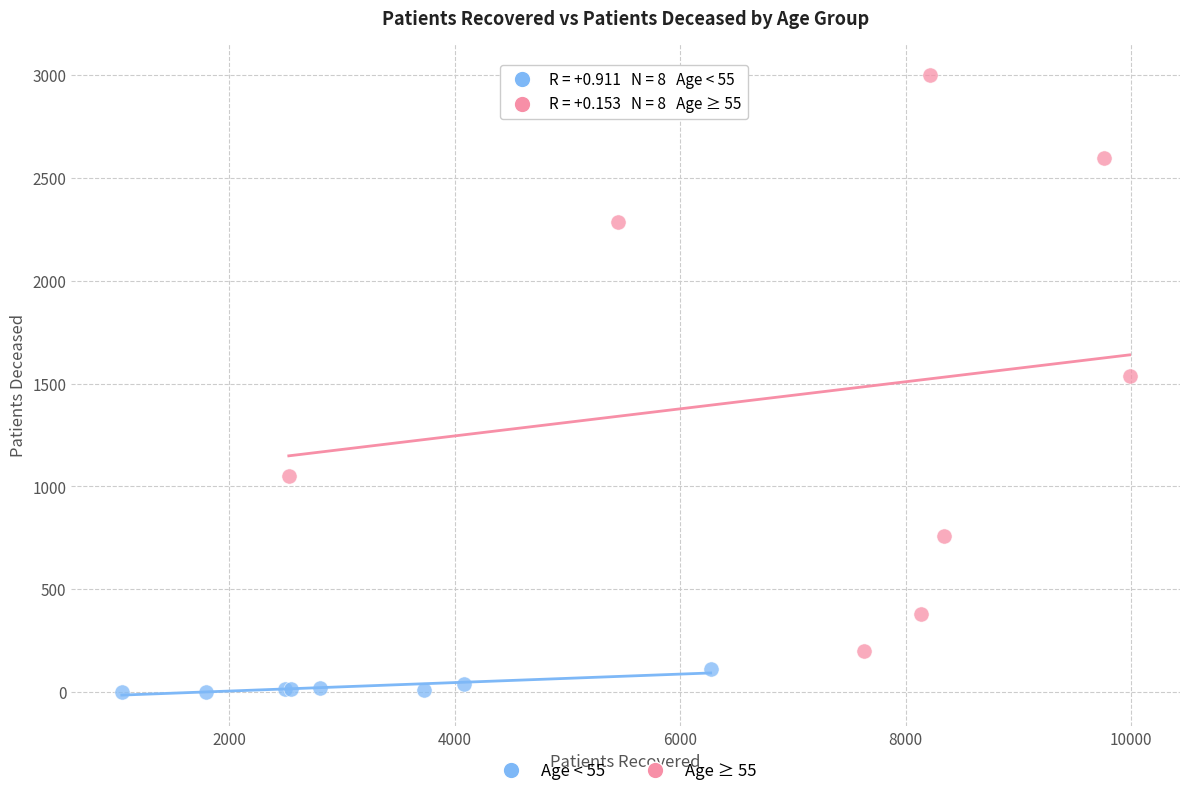

Which series contains the highest Y value?

Age ≥ 55